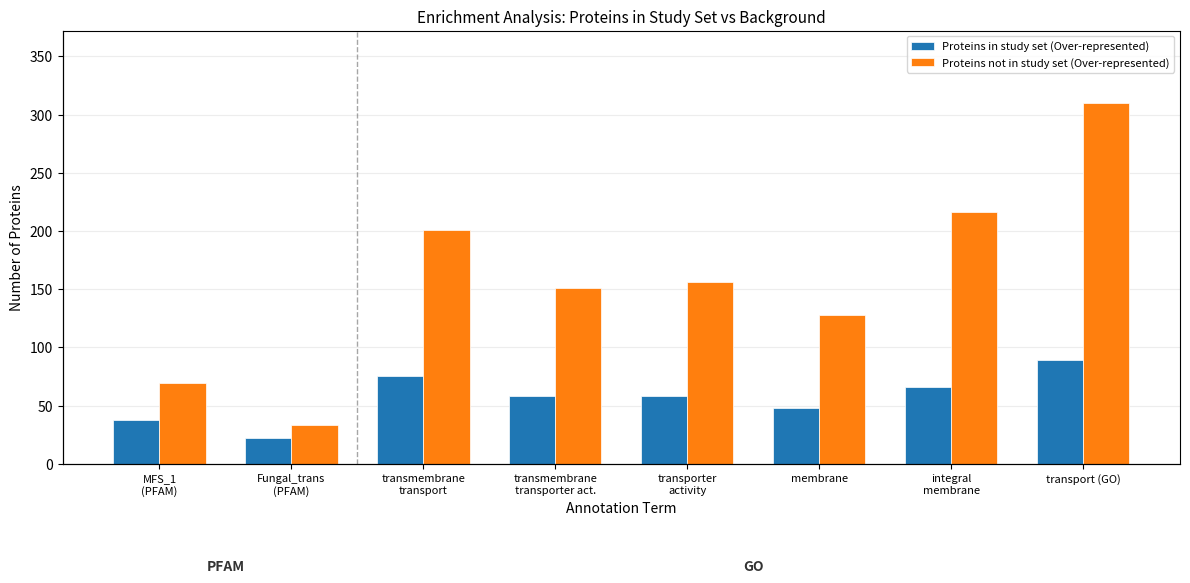

The Proteins not in study set (Over-represented) series shows 128 at membrane. True or false?

True